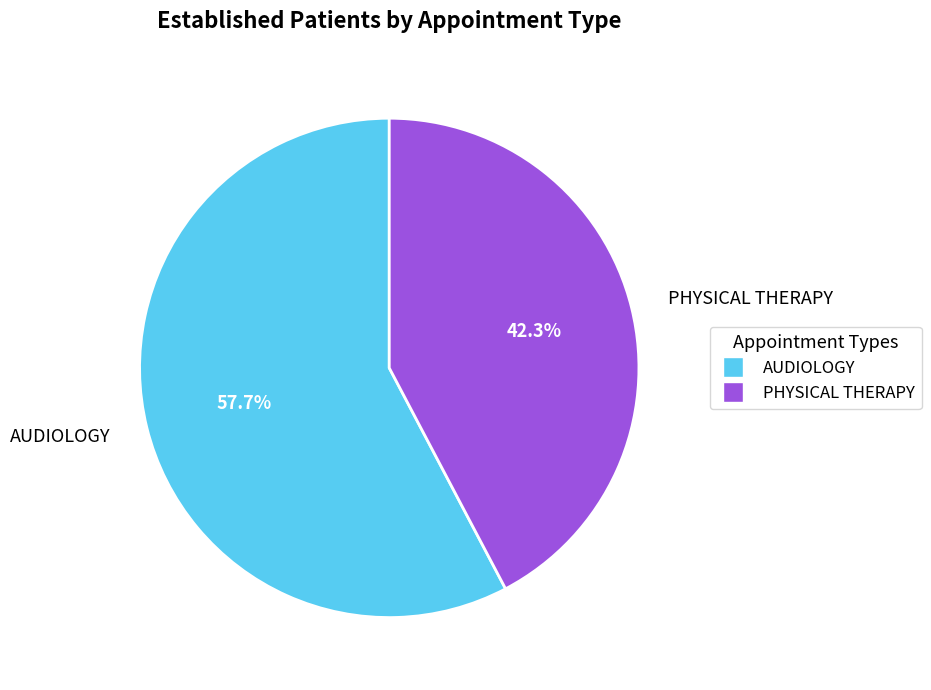

Count the number of slices in the pie.

2